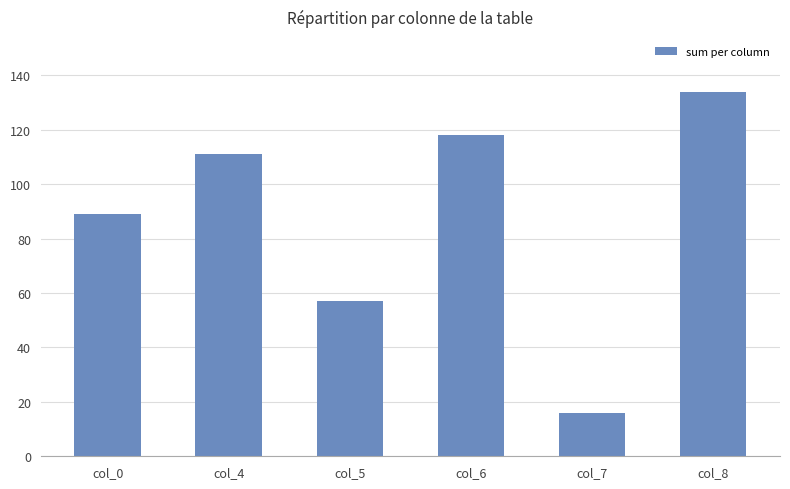

List the labels in order of value, smallest first.

col_7, col_5, col_0, col_4, col_6, col_8